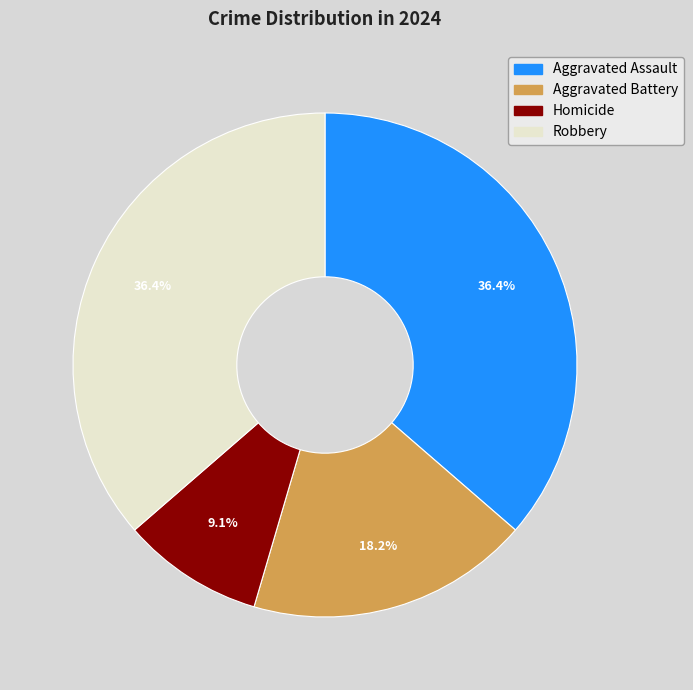

Is there a majority slice in this chart?

No